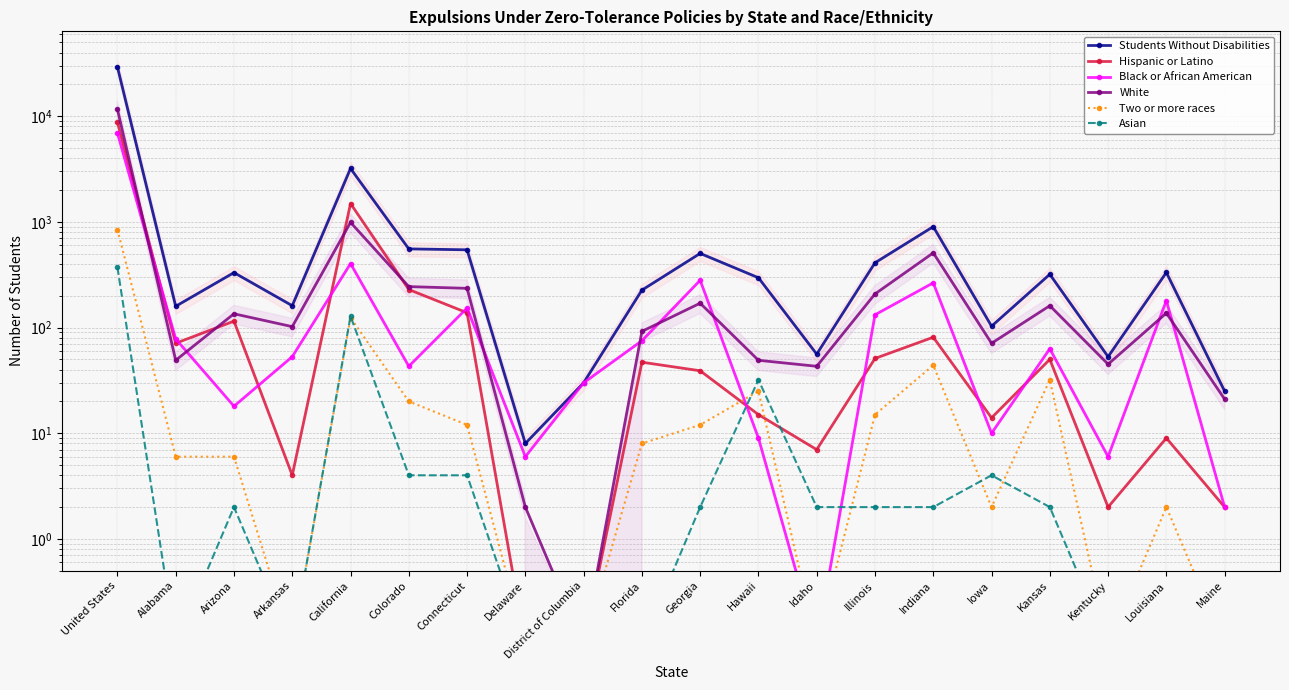

How many values in the Hispanic or Latino series exceed 47?

9